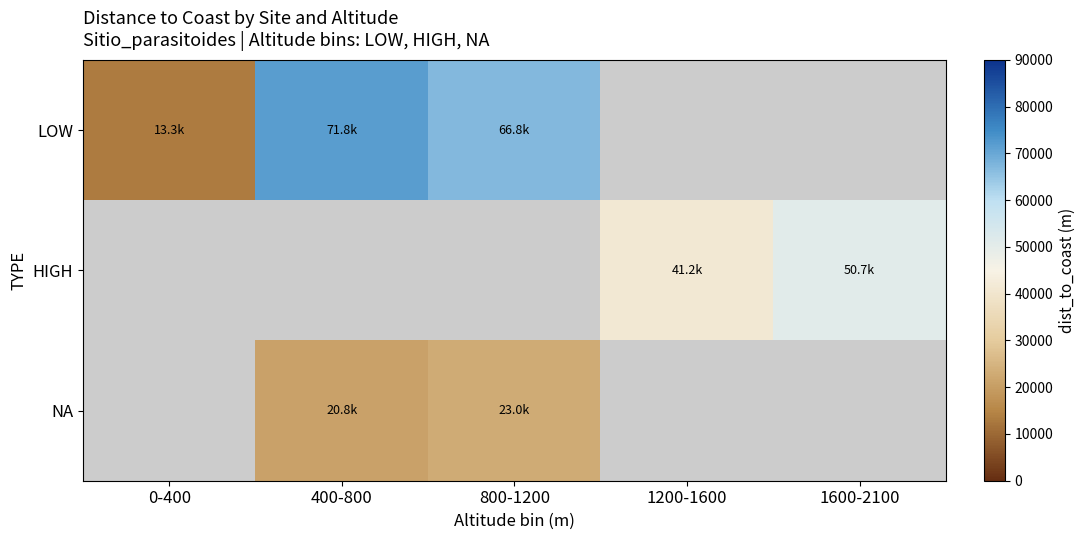

How many values in the LOW series exceed 71781?

1